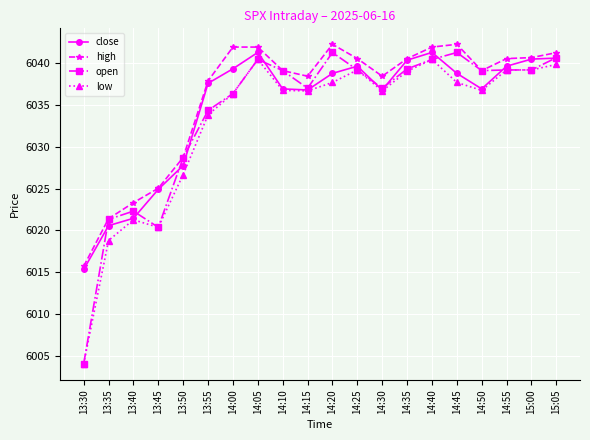

What is the label of the 4th point from the right?

14:50